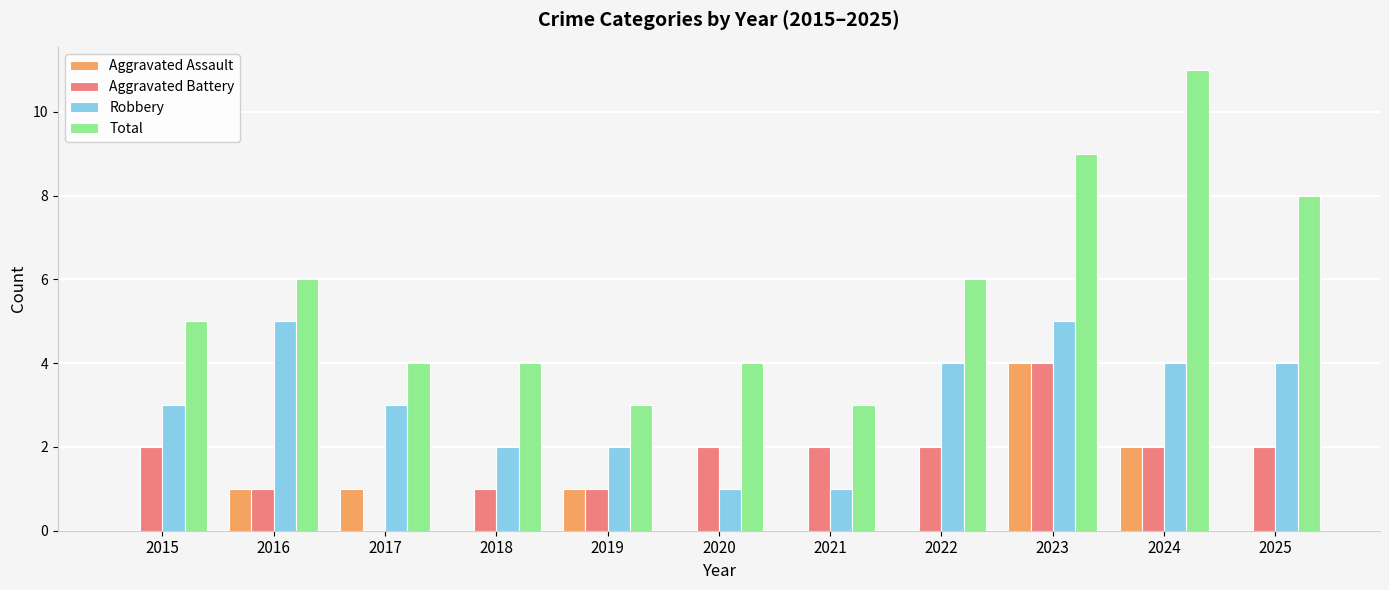

What value does the Total series have at 2016?

6